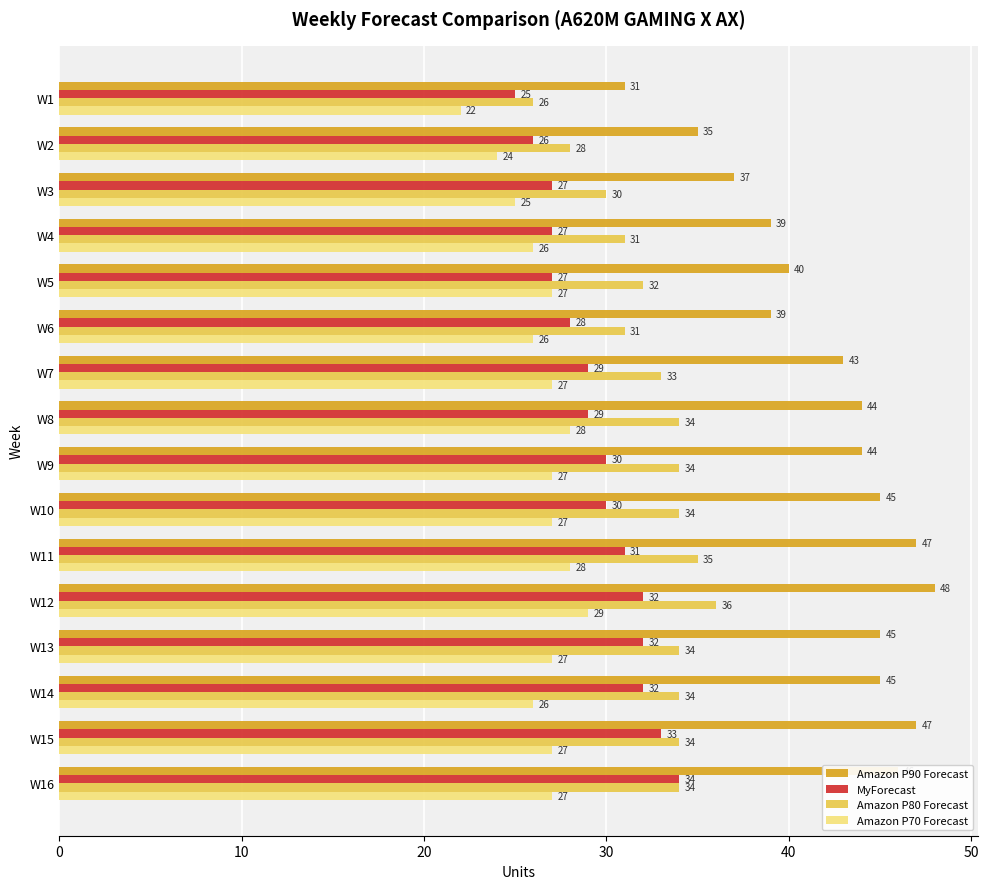

True or false: Amazon P90 Forecast has a value of 8 at W1.

False